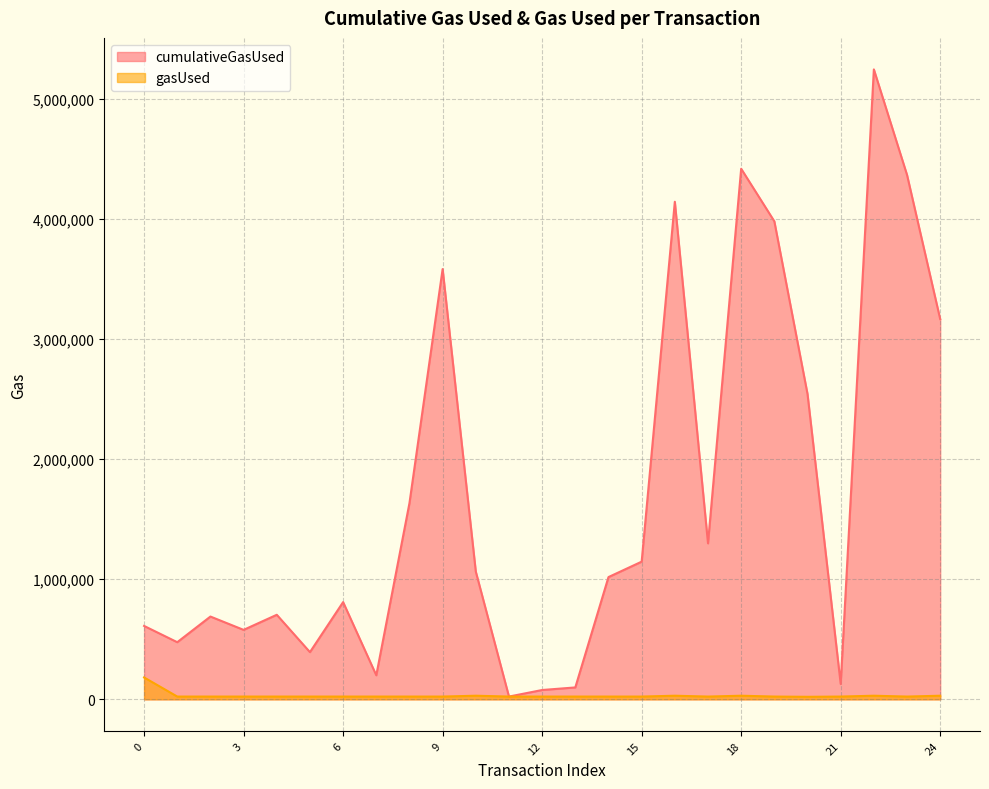

What is the value of the gasUsed point at the 25th from the left?

29951